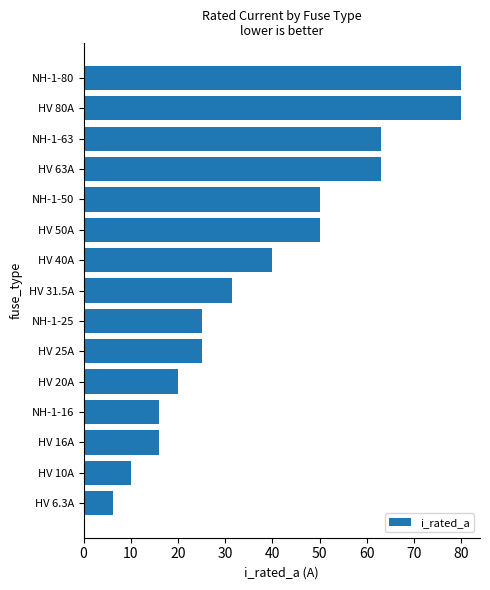

Reading top to bottom, list all the values displayed in this chart.

80.0	80.0	63.0	63.0	50.0	50.0	40.0	31.5	25.0	25.0	20.0	16.0	16.0	10.0	6.3